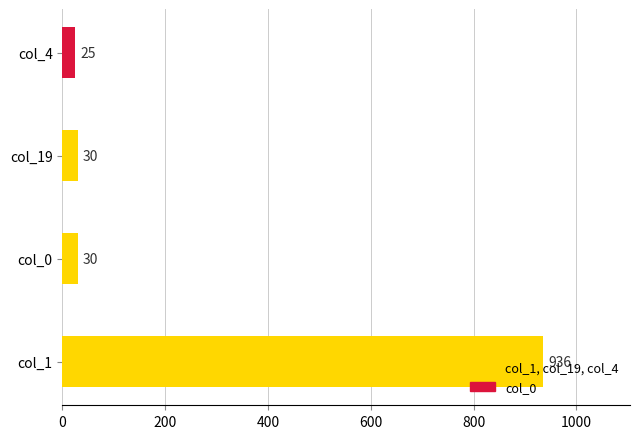

What is the smallest value displayed?

25